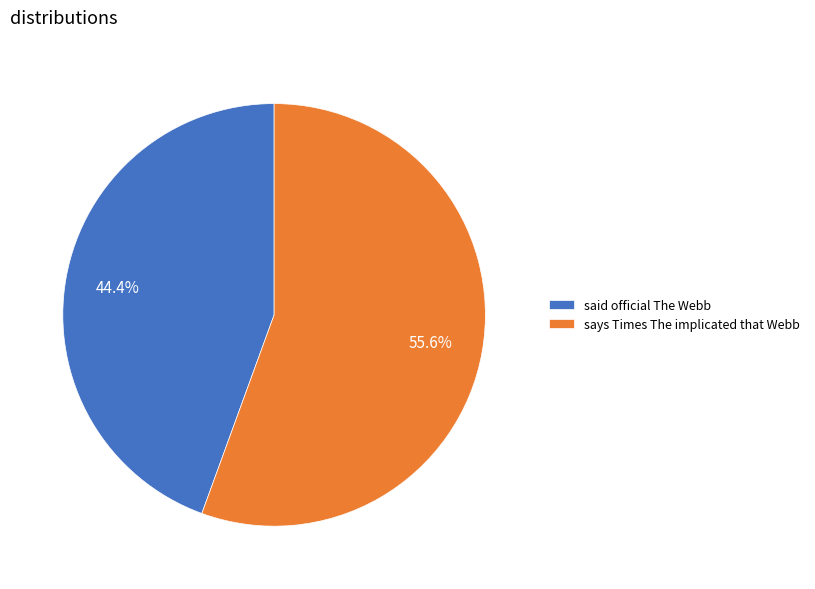

How many segments does this pie chart have?

2